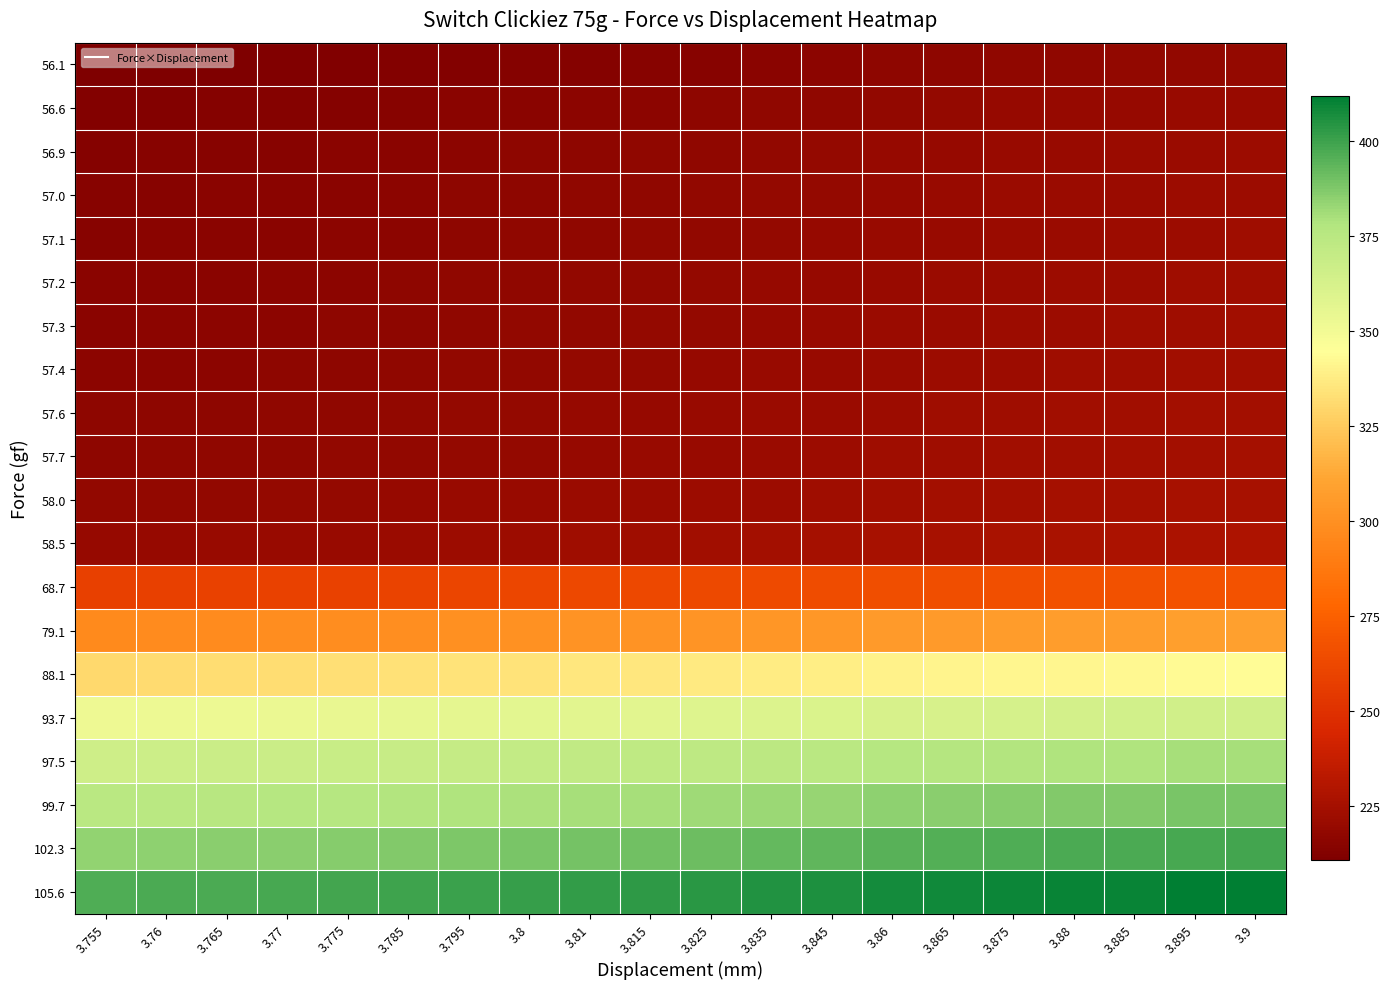

What is the total value across all series at 3.845?

5468.0